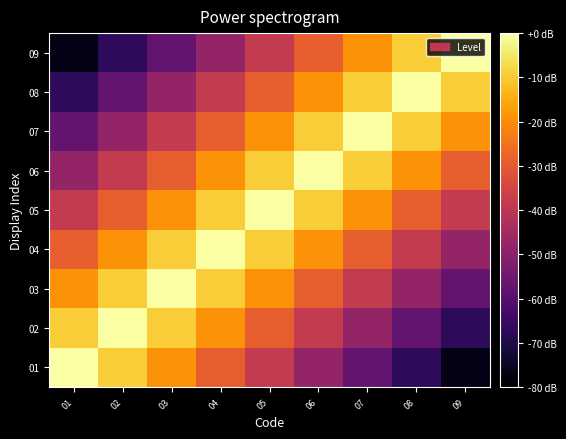

Reading left to right, extract all data points from this chart.

01: 01=1.0	02=0.9	03=0.8	04=0.6	05=0.5	06=0.4	07=0.3	08=0.2	09=0.0
02: 01=0.9	02=1.0	03=0.9	04=0.8	05=0.6	06=0.5	07=0.4	08=0.3	09=0.2
03: 01=0.8	02=0.9	03=1.0	04=0.9	05=0.8	06=0.6	07=0.5	08=0.4	09=0.3
04: 01=0.6	02=0.8	03=0.9	04=1.0	05=0.9	06=0.8	07=0.6	08=0.5	09=0.4
05: 01=0.5	02=0.6	03=0.8	04=0.9	05=1.0	06=0.9	07=0.8	08=0.6	09=0.5
06: 01=0.4	02=0.5	03=0.6	04=0.8	05=0.9	06=1.0	07=0.9	08=0.8	09=0.6
07: 01=0.3	02=0.4	03=0.5	04=0.6	05=0.8	06=0.9	07=1.0	08=0.9	09=0.8
08: 01=0.2	02=0.3	03=0.4	04=0.5	05=0.6	06=0.8	07=0.9	08=1.0	09=0.9
09: 01=0.0	02=0.2	03=0.3	04=0.4	05=0.5	06=0.6	07=0.8	08=0.9	09=1.0